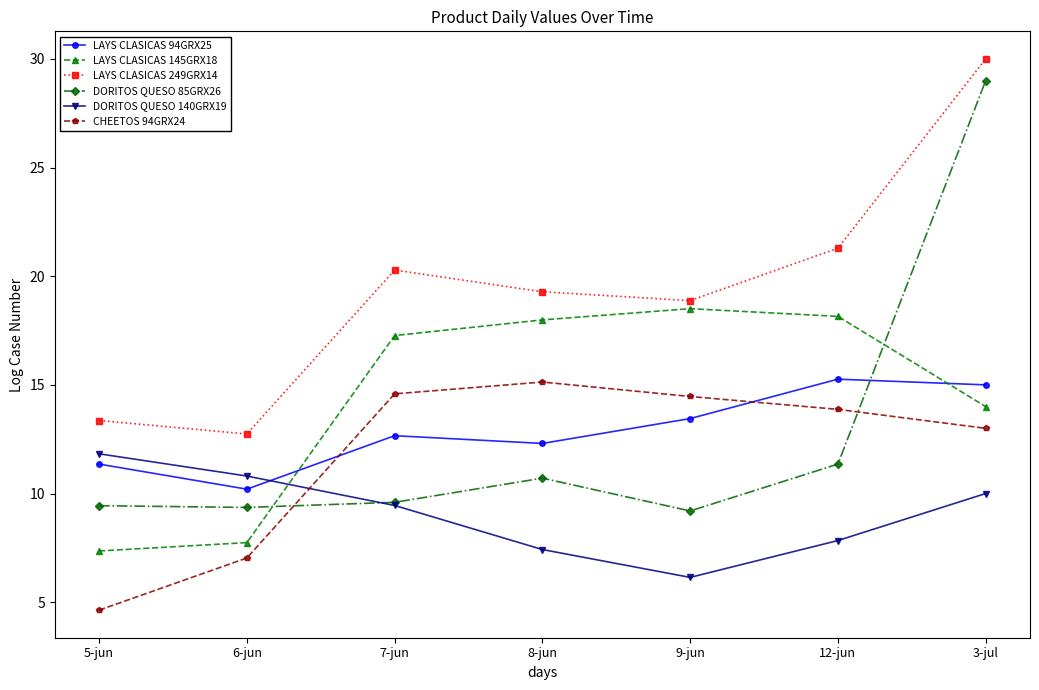

Reading left to right, transcribe all the data shown in this chart.

LAYS CLASICAS 94GRX25: 5-jun=11.4	6-jun=10.2	7-jun=12.7	8-jun=12.3	9-jun=13.4	12-jun=15.3	3-jul=15.0
LAYS CLASICAS 145GRX18: 5-jun=7.4	6-jun=7.7	7-jun=17.3	8-jun=18.0	9-jun=18.5	12-jun=18.2	3-jul=14.0
LAYS CLASICAS 249GRX14: 5-jun=13.4	6-jun=12.7	7-jun=20.3	8-jun=19.3	9-jun=18.9	12-jun=21.3	3-jul=30.0
DORITOS QUESO 85GRX26: 5-jun=9.4	6-jun=9.4	7-jun=9.6	8-jun=10.7	9-jun=9.2	12-jun=11.4	3-jul=29.0
DORITOS QUESO 140GRX19: 5-jun=11.8	6-jun=10.8	7-jun=9.5	8-jun=7.4	9-jun=6.1	12-jun=7.8	3-jul=10.0
CHEETOS 94GRX24: 5-jun=4.6	6-jun=7.0	7-jun=14.6	8-jun=15.1	9-jun=14.5	12-jun=13.9	3-jul=13.0